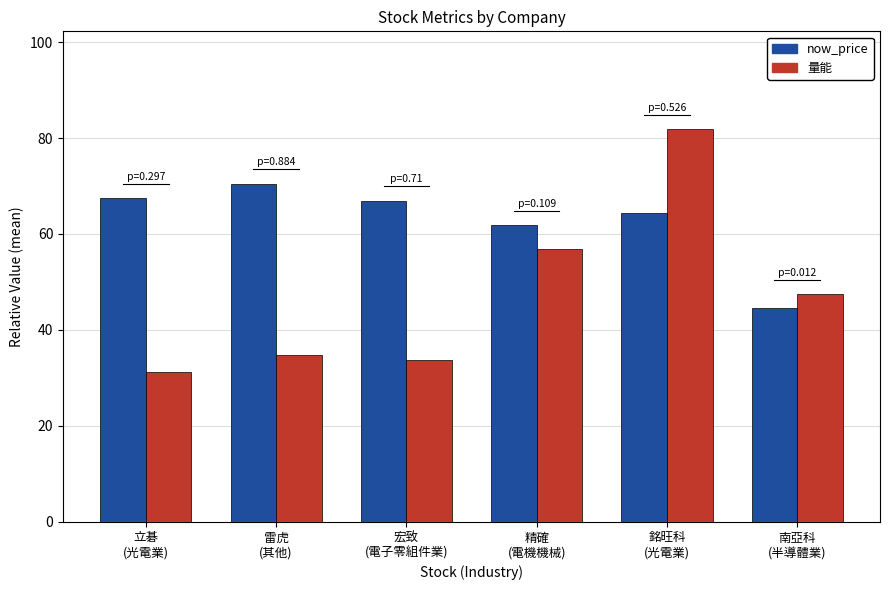

The 量能 series shows 27.2 at 南亞科
(半導體業). True or false?

False